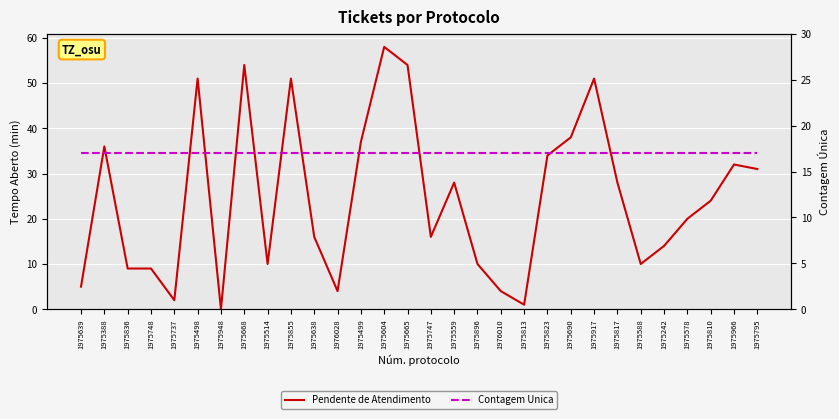

What is the label of the 24th point from the right?

1975948